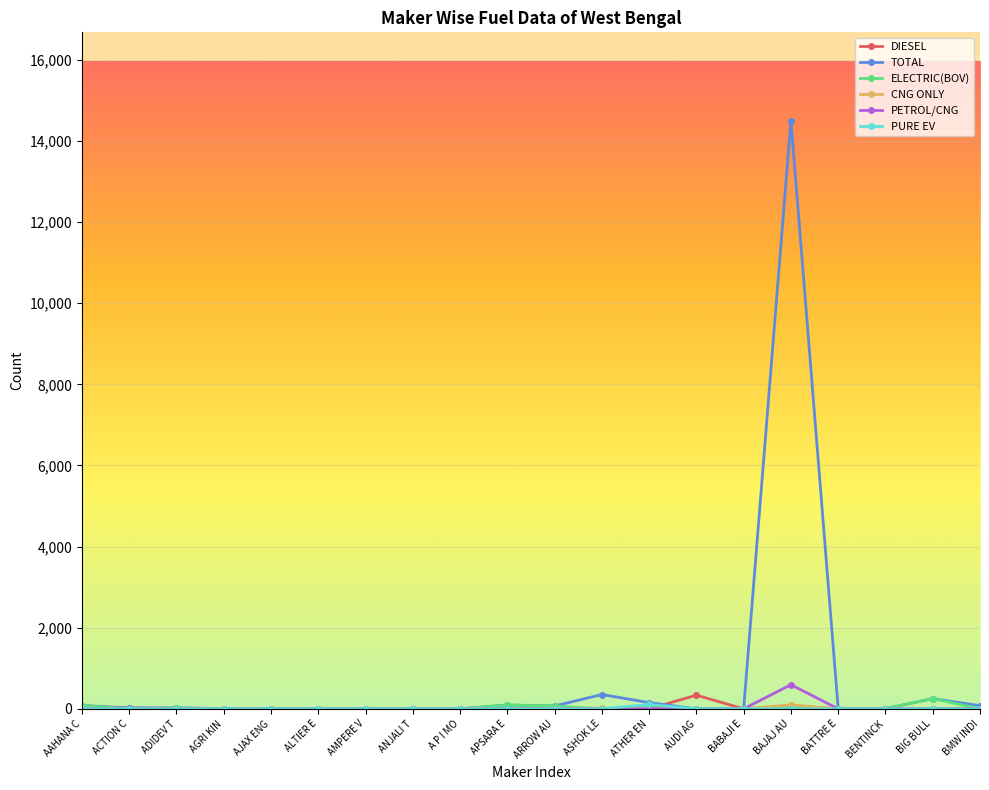

At which label does PETROL/CNG reach its peak?

BAJAJ AU